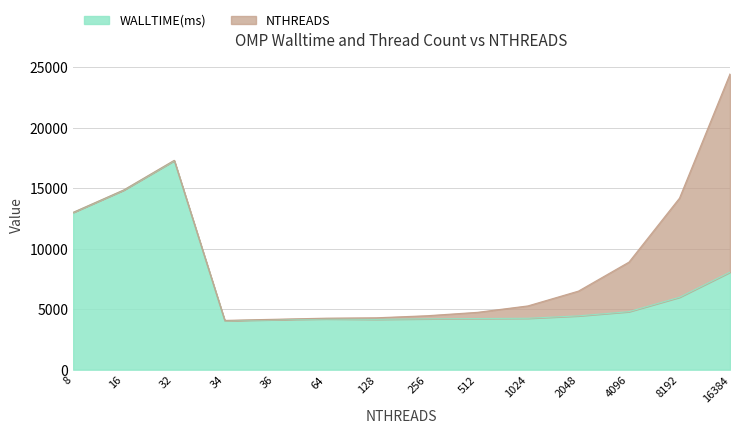

The chart shows a value of 10133 at 16. True or false?

False